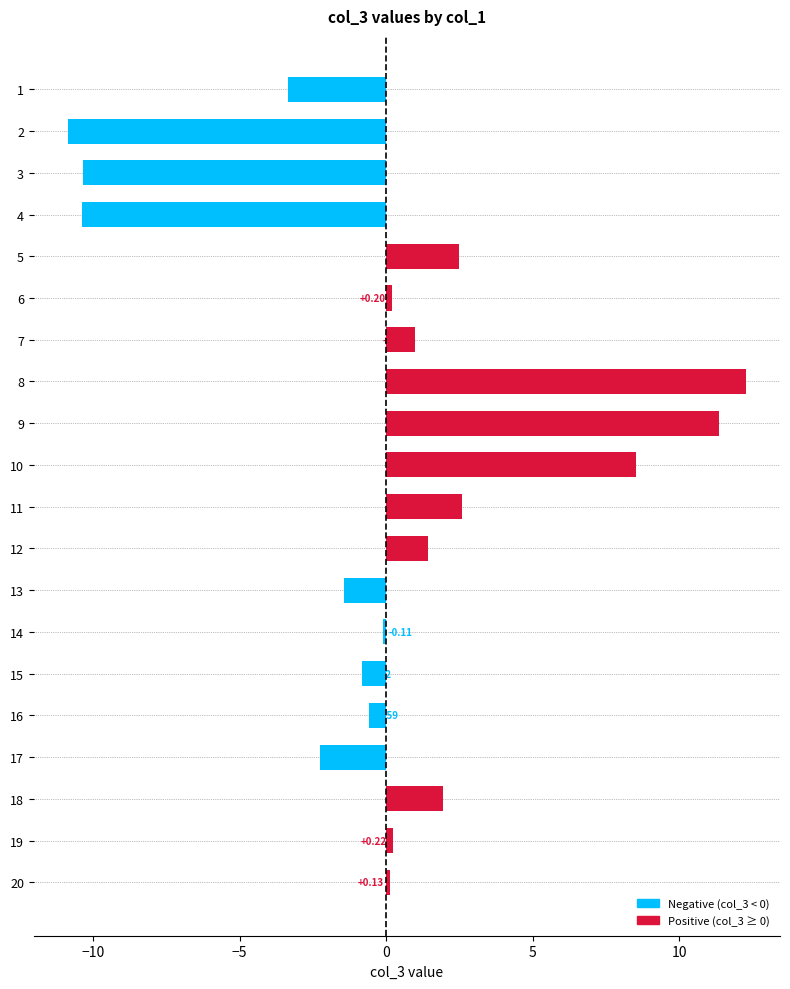

What is the sum of the values at 4 and 17?

-12.6